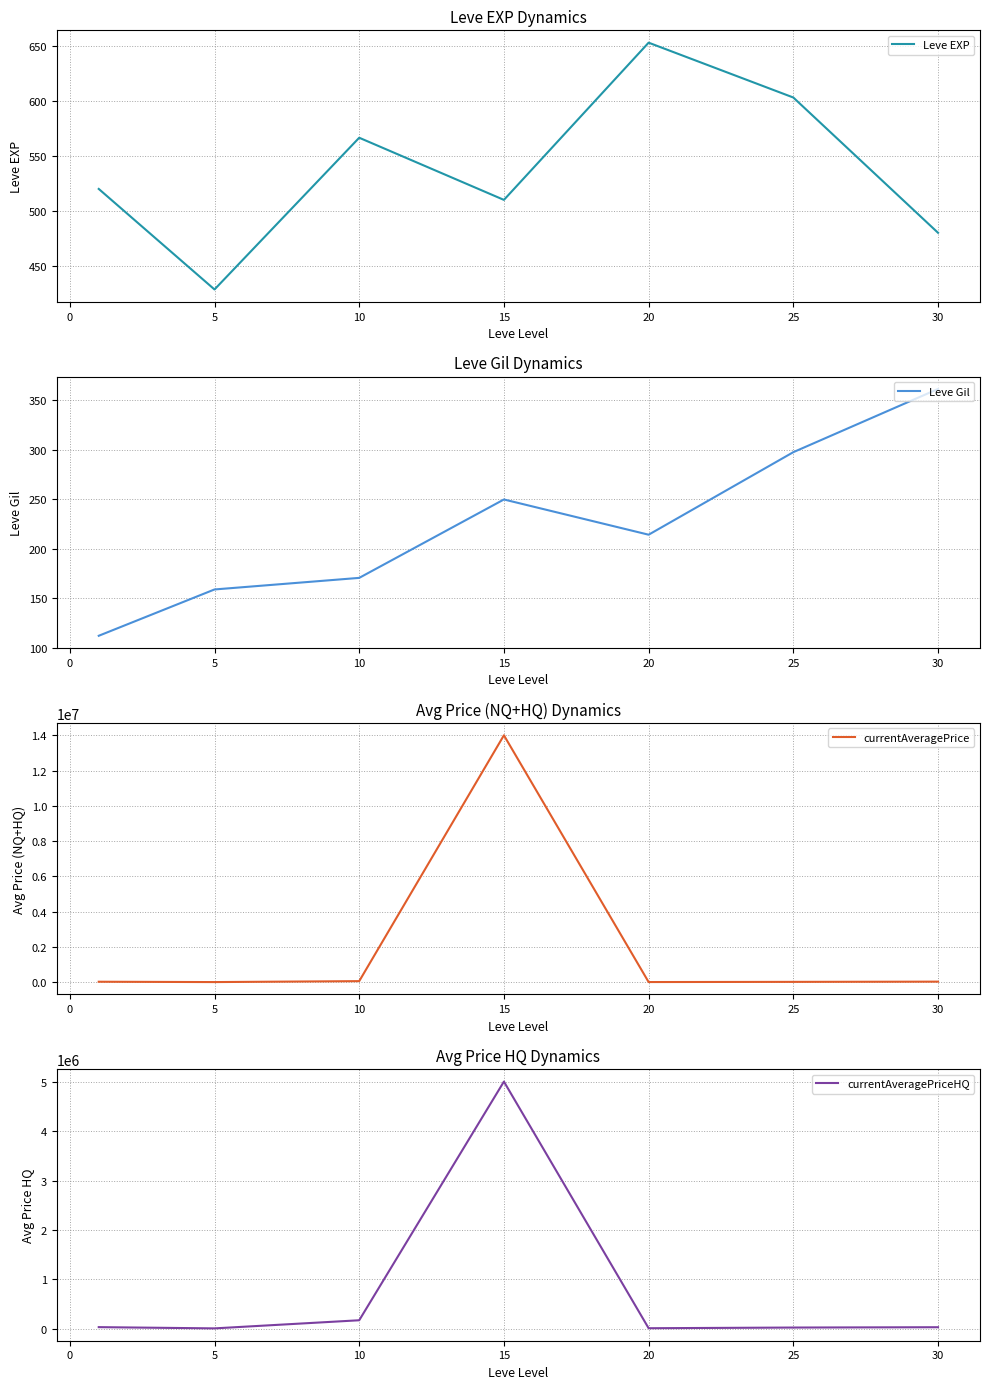

What is the value of the Leve Gil point at the 2nd from the left?

159.0